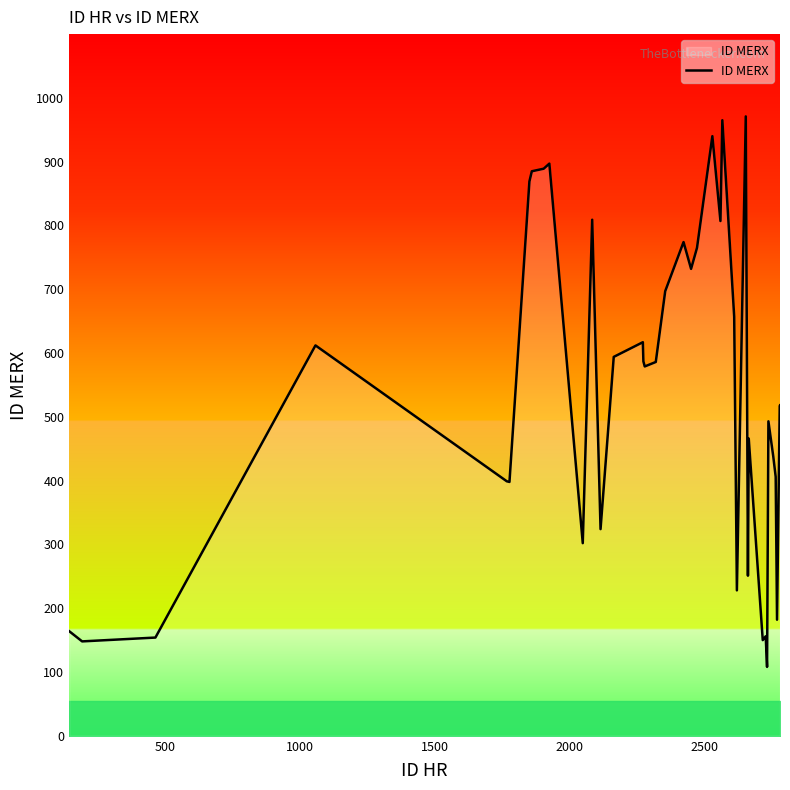

What is the minimum value shown in the chart?

108